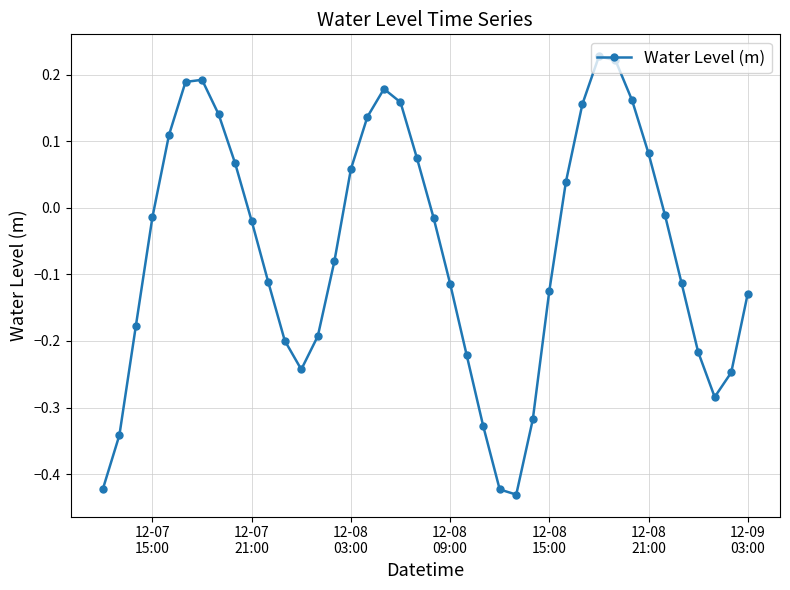

How many interior local valleys (lower than both neighbors) does the data have?

3